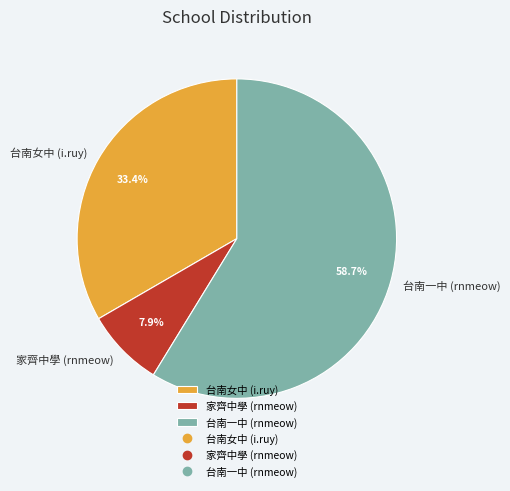

To the nearest percent, what percentage of the pie is 台南一中 (rnmeow)?

59%